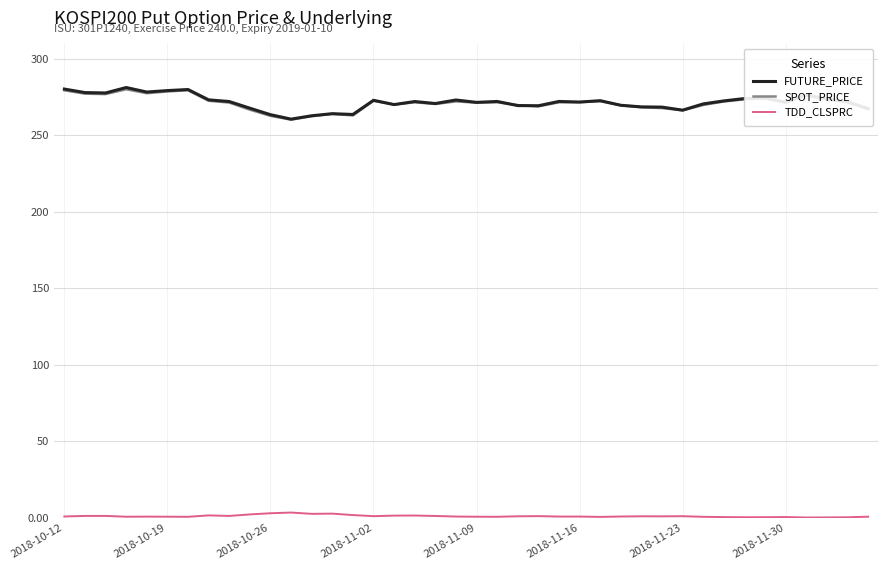

True or false: SPOT_PRICE has more than 0 interior local peaks.

True